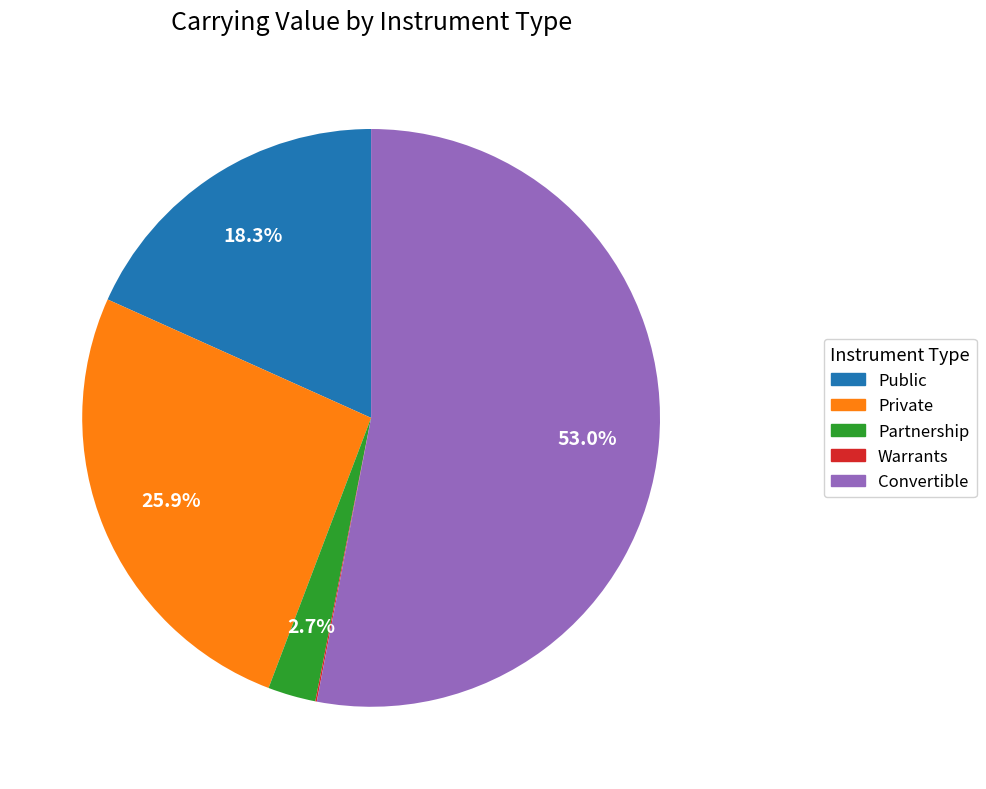

Does Public represent more than half of the total?

No